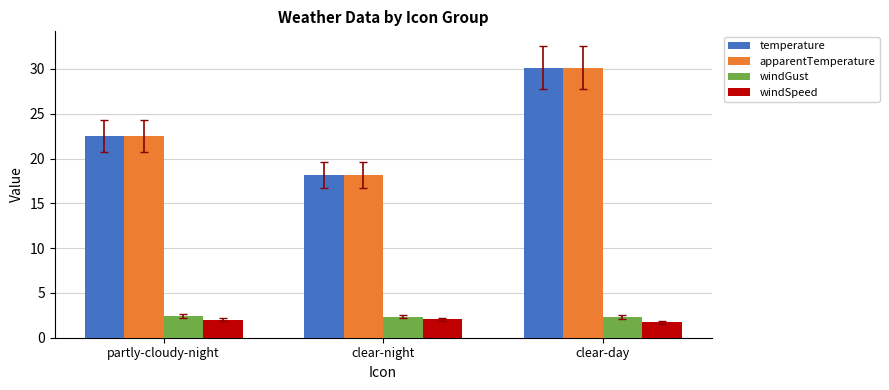

The apparentTemperature series shows 30.2 at clear-day. True or false?

True